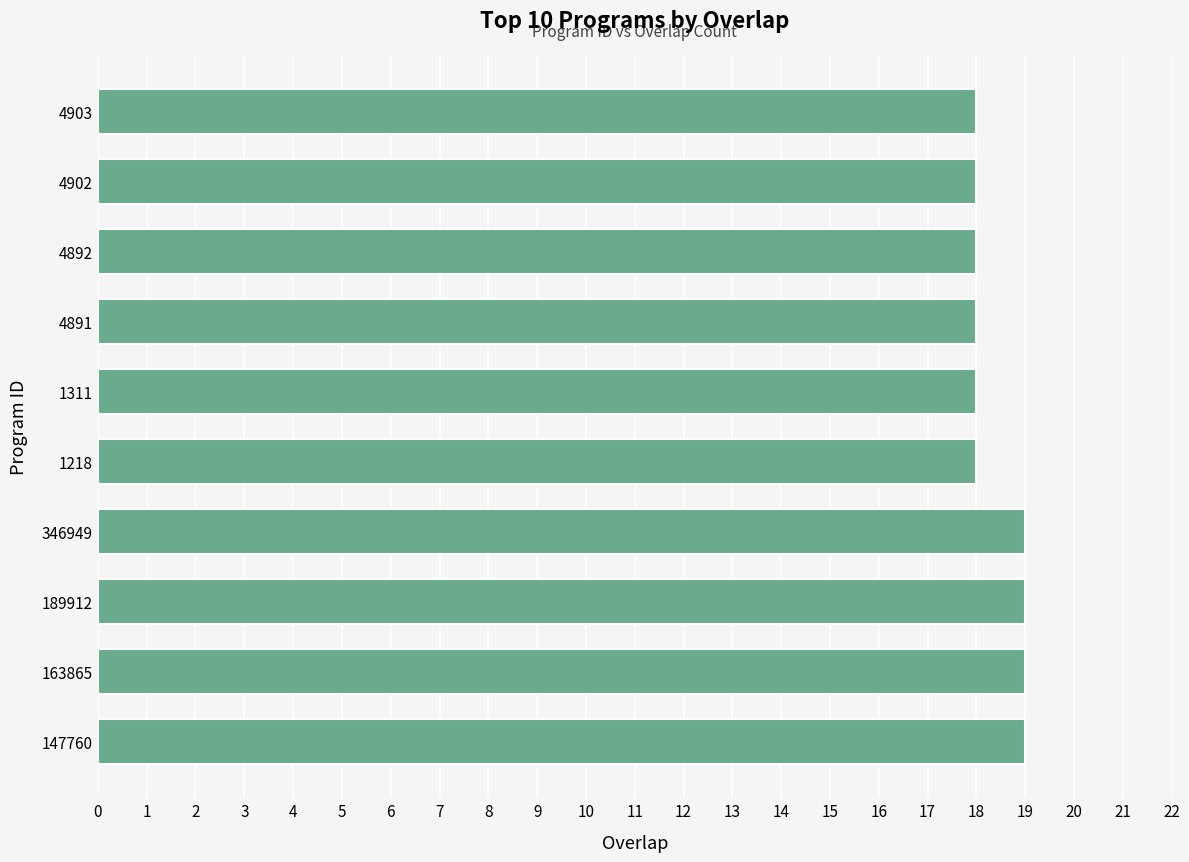

What is the sum of the values at 346949 and 147760?

38